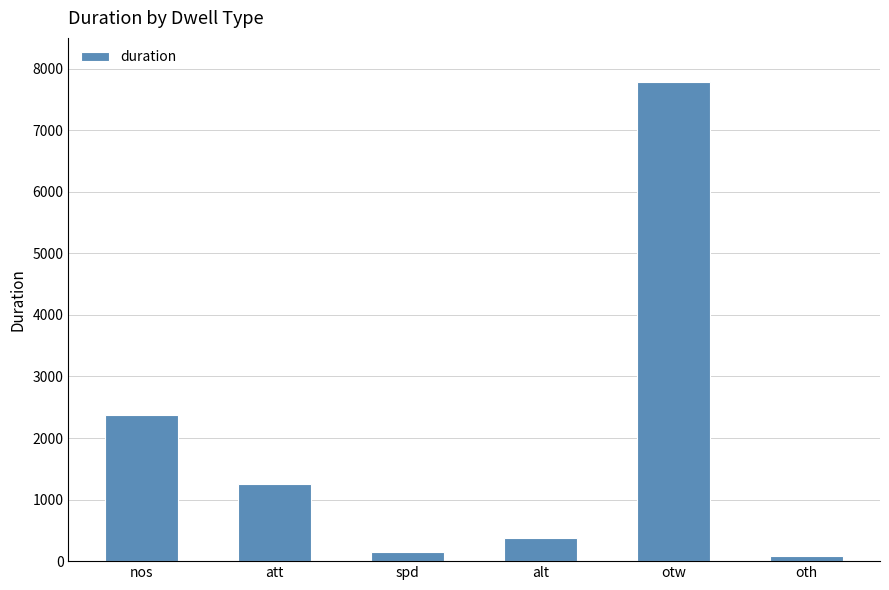

True or false: the data shows 1252 at att.

True